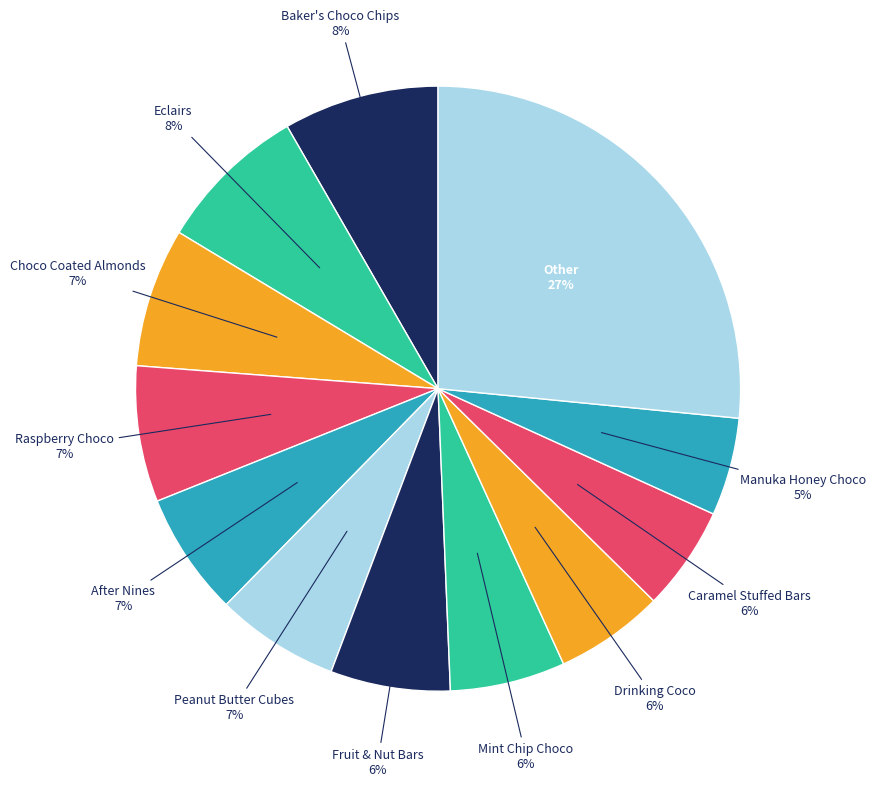

Between Manuka Honey Choco and Choco Coated Almonds, which is larger?

Choco Coated Almonds